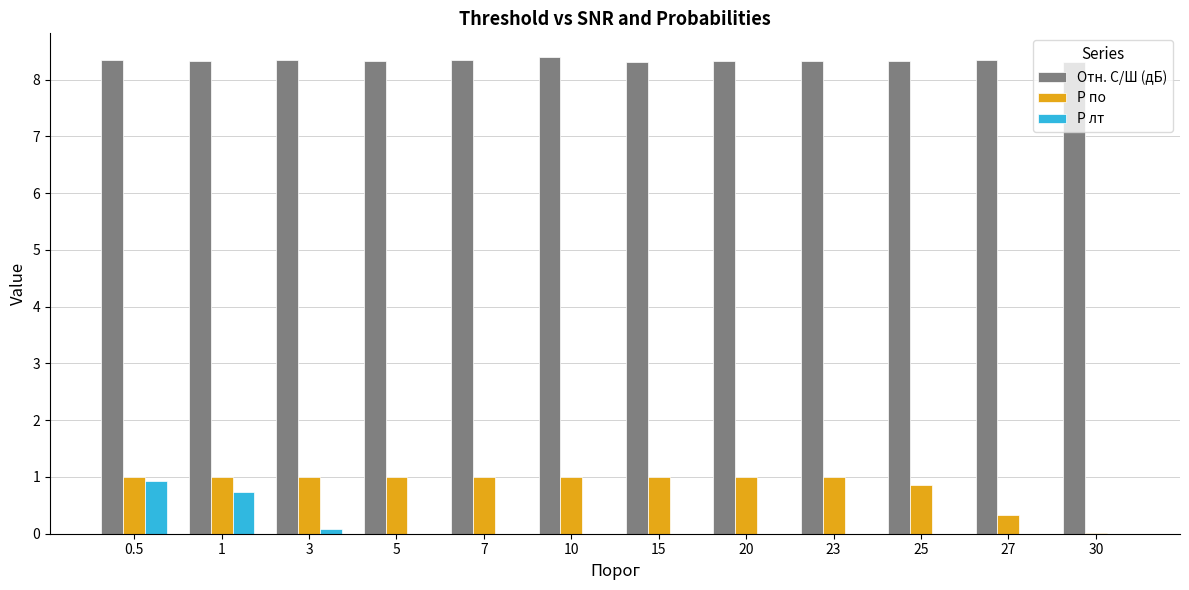

The value of Отн. С/Ш (дБ) at 7 is 8.3. True or false?

True